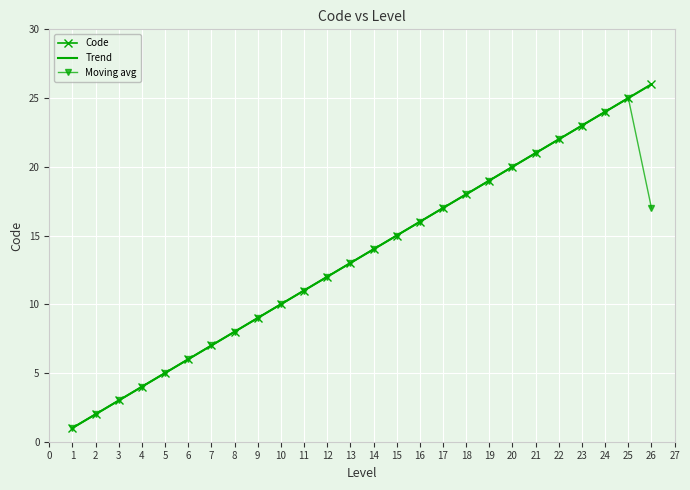

What is the ratio of the value at 24 to the value at 22?

1.1